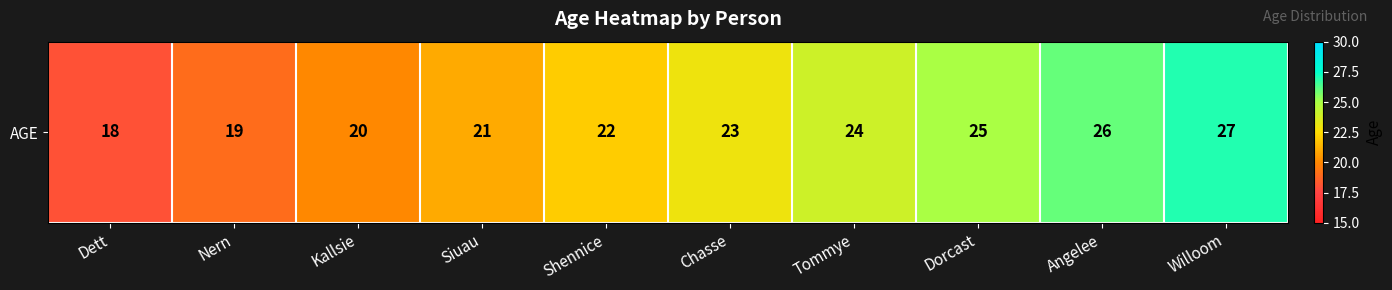

Count the number of values greater than 23.

4